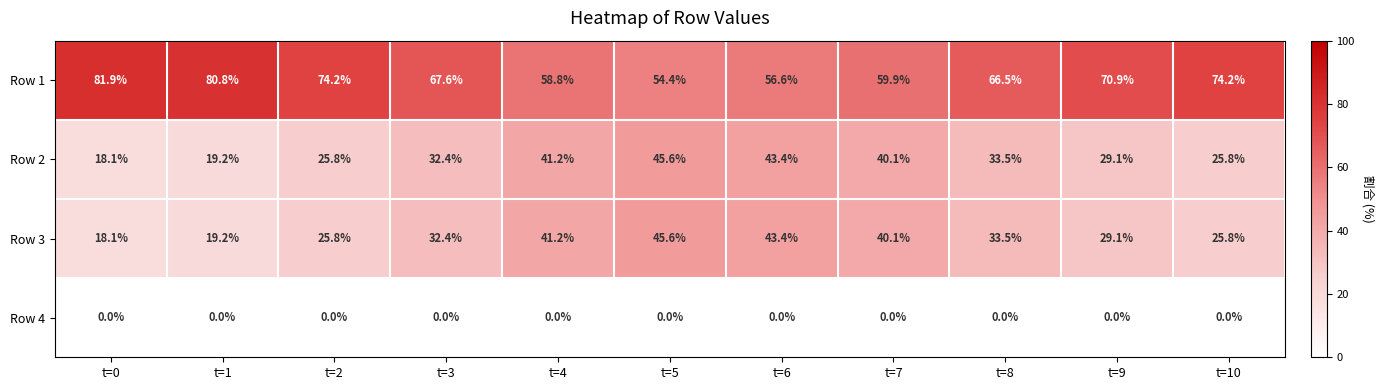

Which series has the largest total across all categories?

Row 1